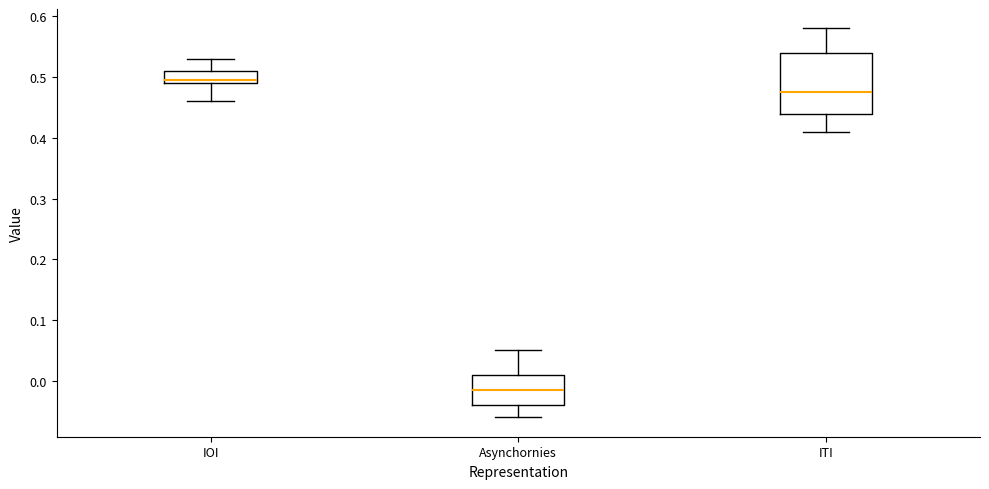

Which box's median line is the lowest?

Asynchornies